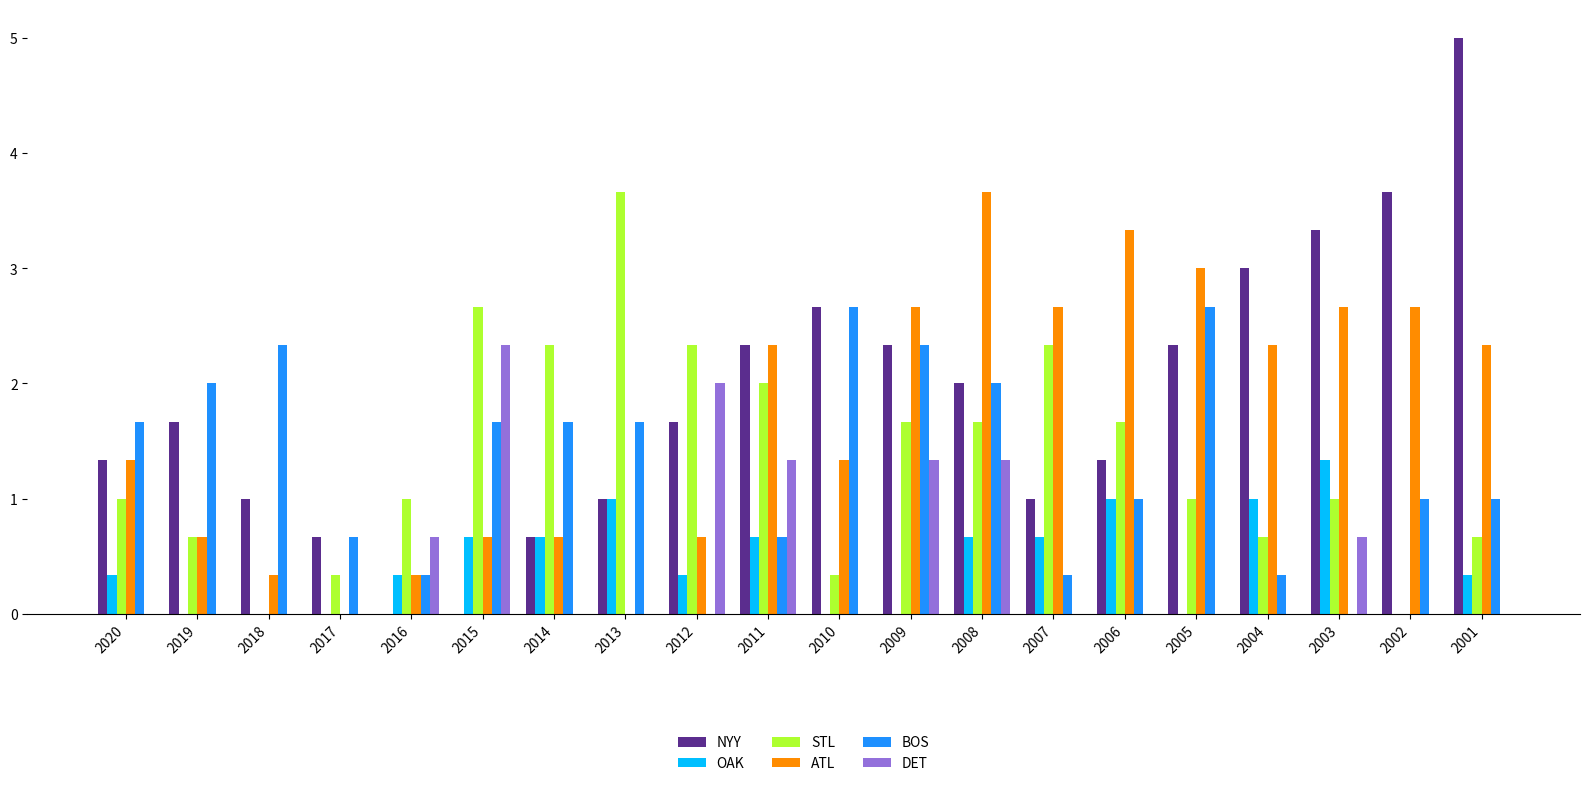

At which category is the sum across all series the highest?

2008